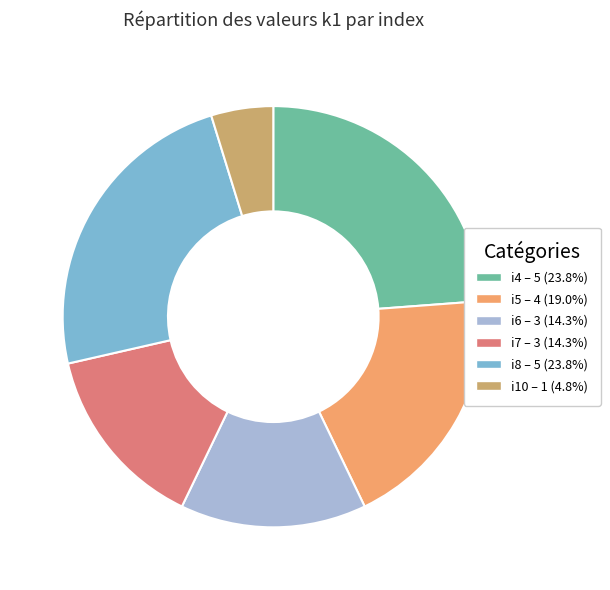

Which category has the smallest portion of the pie?

i10